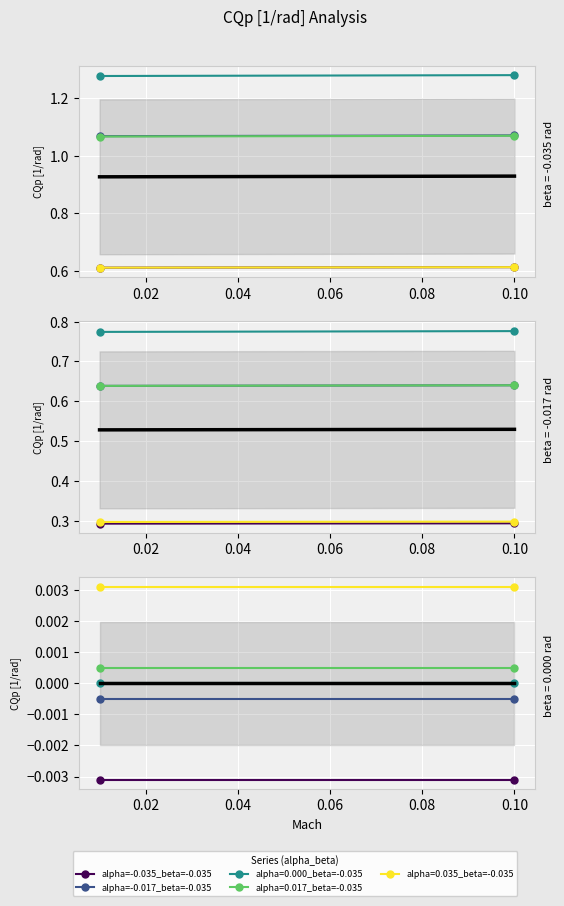

What is the highest value of the alpha=-0.017_beta=-0.035 series?

1.1